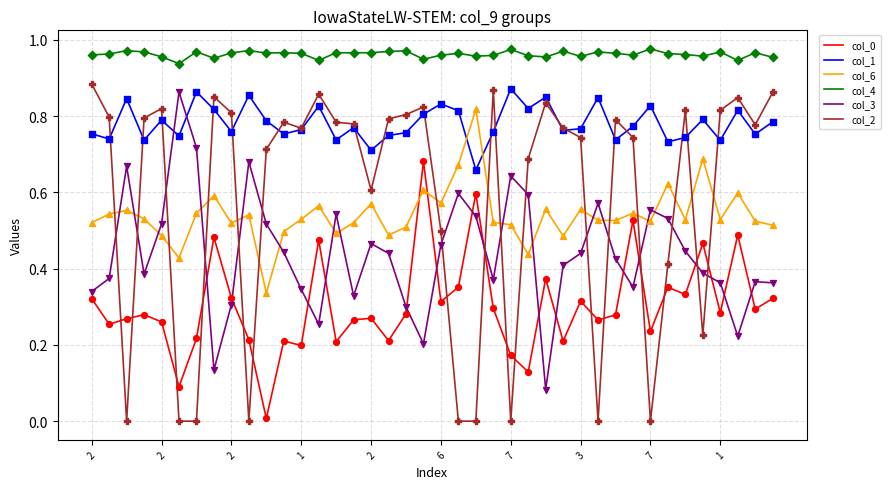

True or false: col_3 and col_2 cross at least once.

True